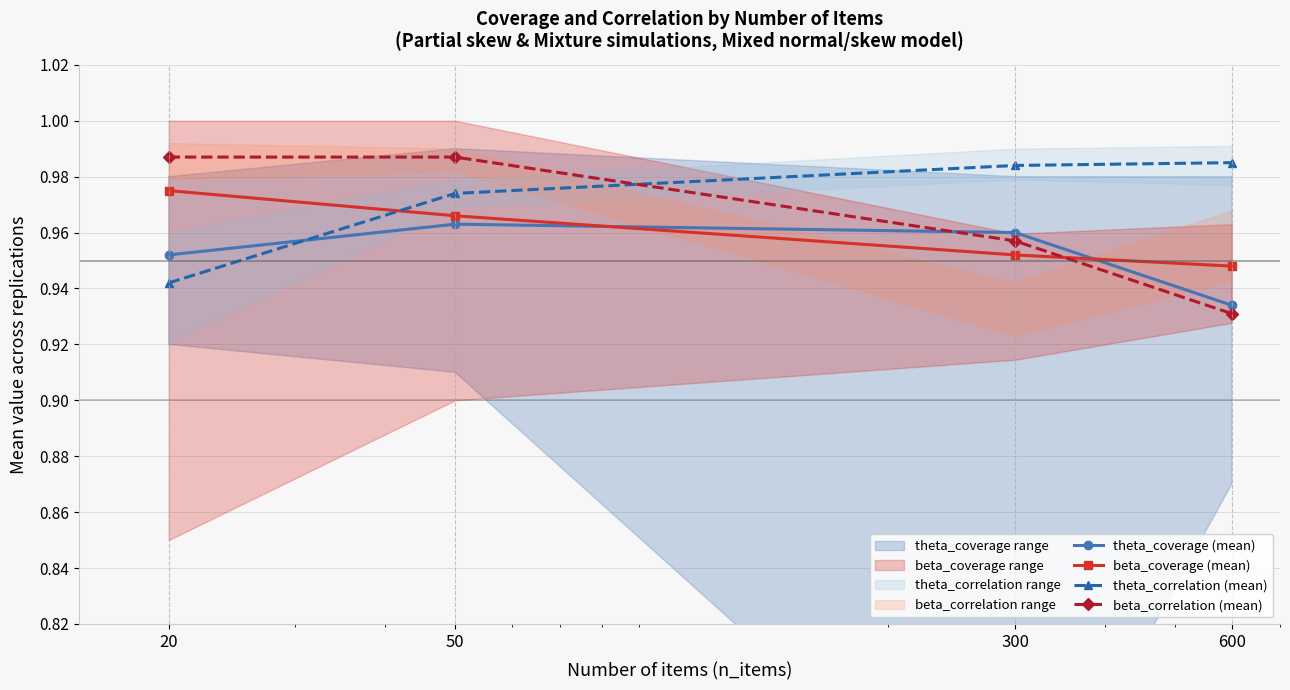

What is the value of the theta_correlation (mean) point at the 1st from the left?

0.9